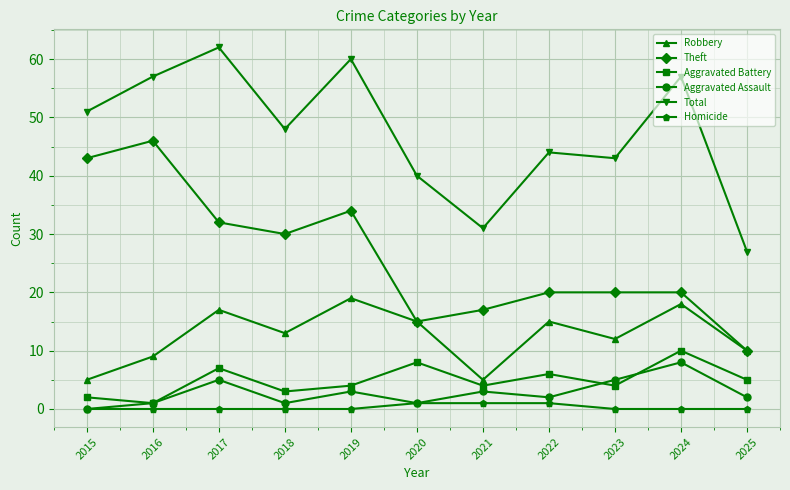

What is the difference between the Theft values at 2015 and 2019?

9